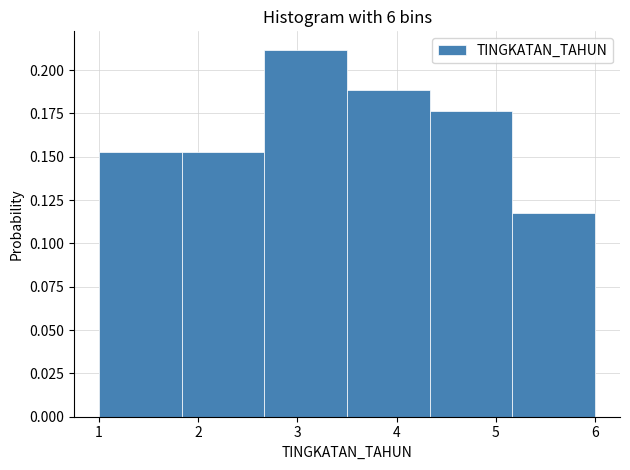

What is the height of the bar covering 4.3 to 5.2 on the x-axis? Neither the bar edges nor the heights are printed on the chart, so give them approximately, as read against the axes.

0.175